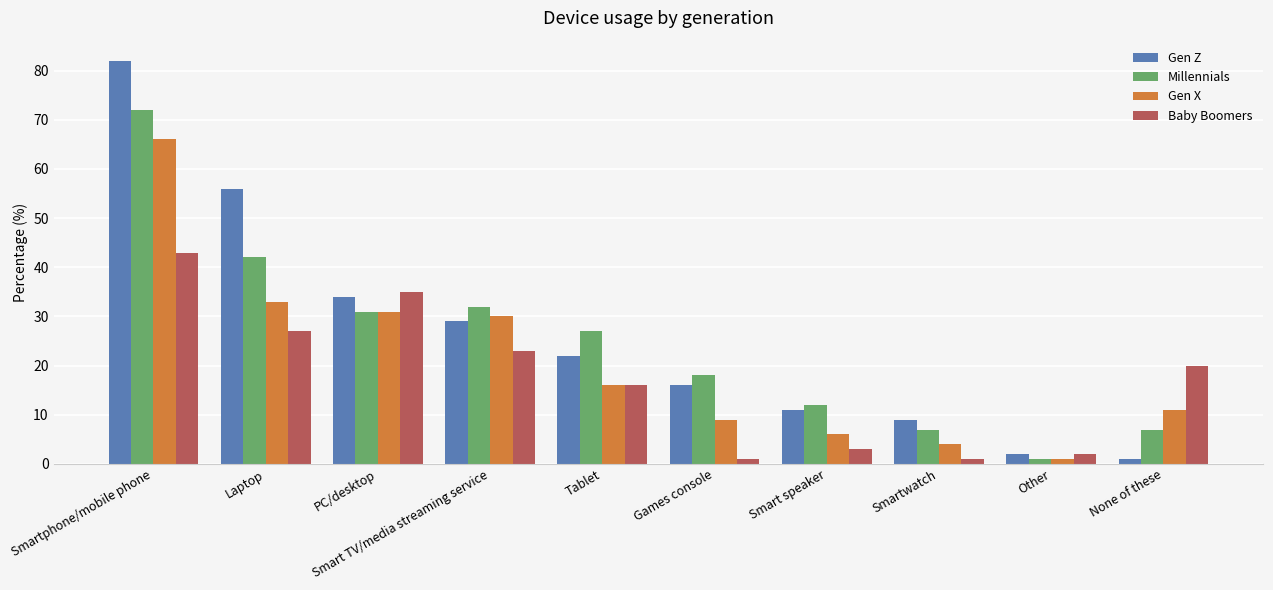

Is it true that Gen X equals 33 at Laptop?

True